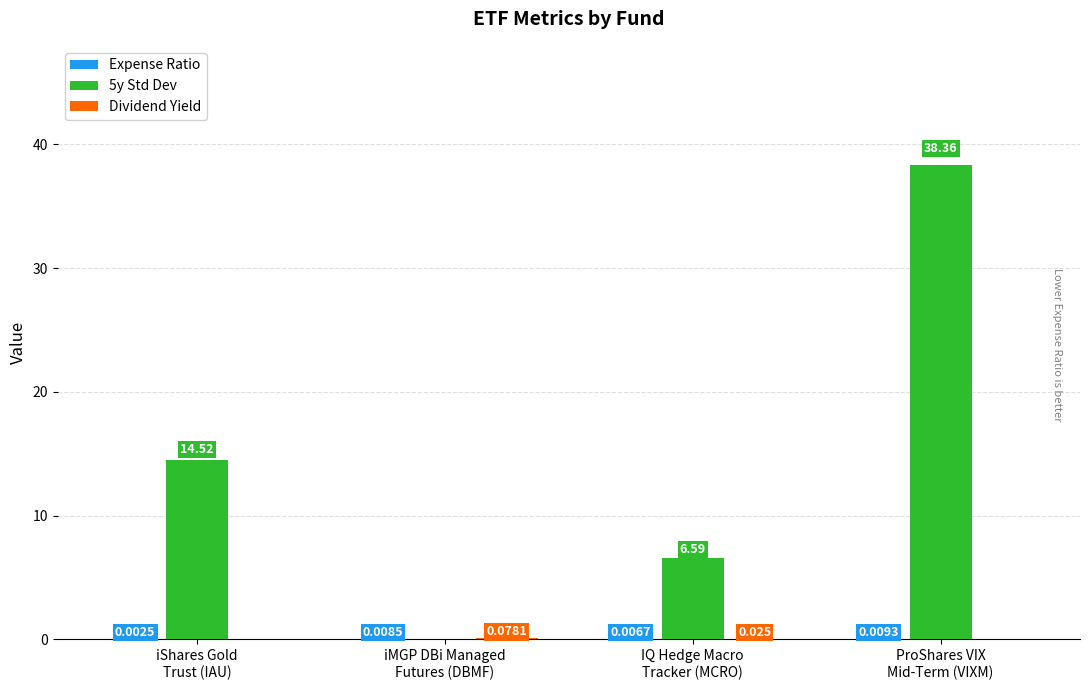

How many groups of bars are there?

4